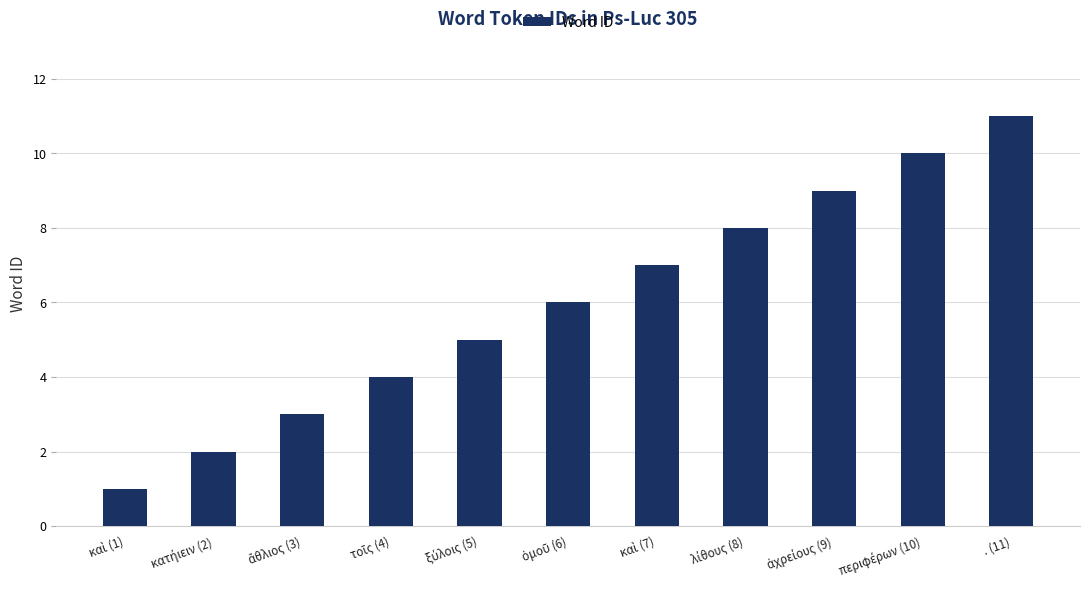

At which category does the chart reach its peak across all series?

. (11)